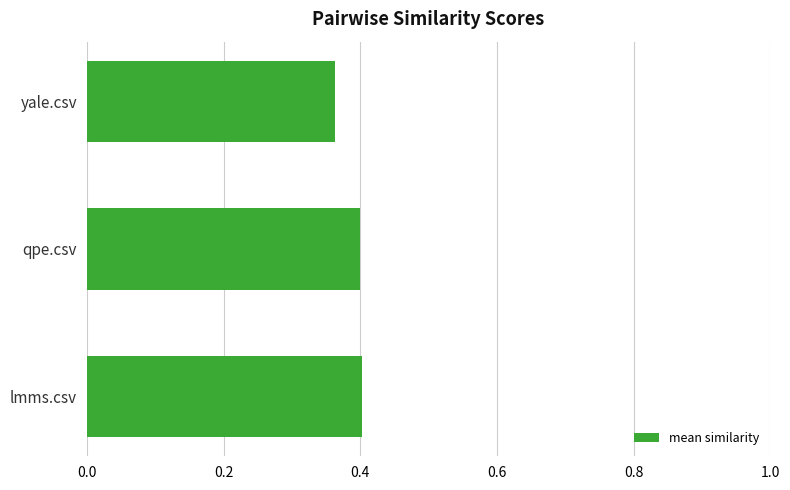

Which category has the lowest value across all series?

yale.csv